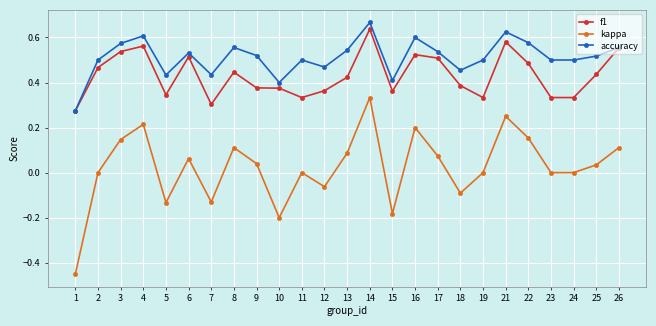

How many categories are shown in the chart?

25